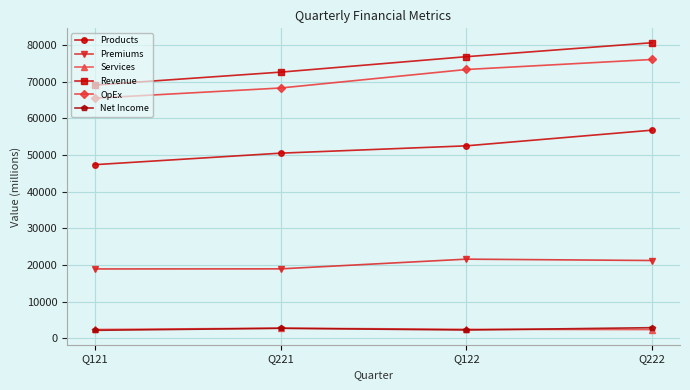

True or false: Revenue and Net Income cross at least once.

False